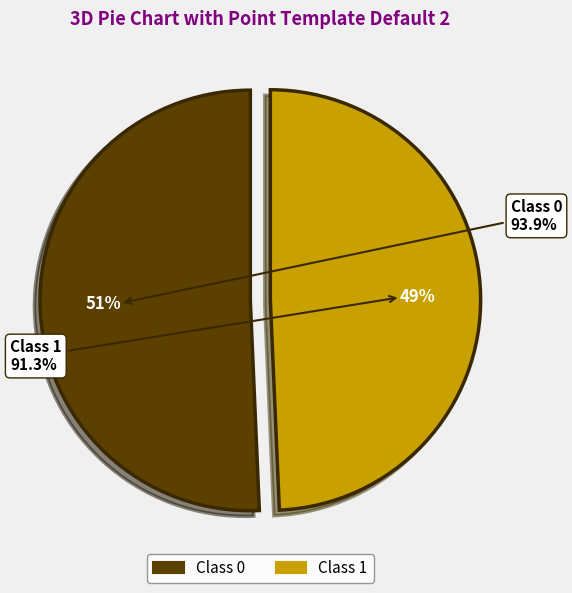

Combined, what portion of the pie is 1 and 0?

100.0%